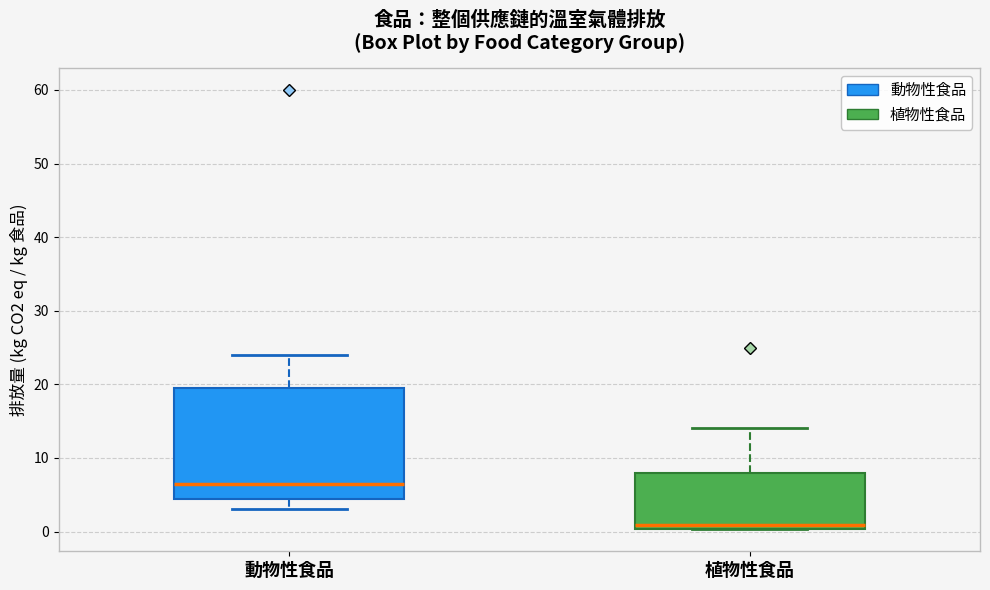

Which box has the lowest median line?

植物性食品